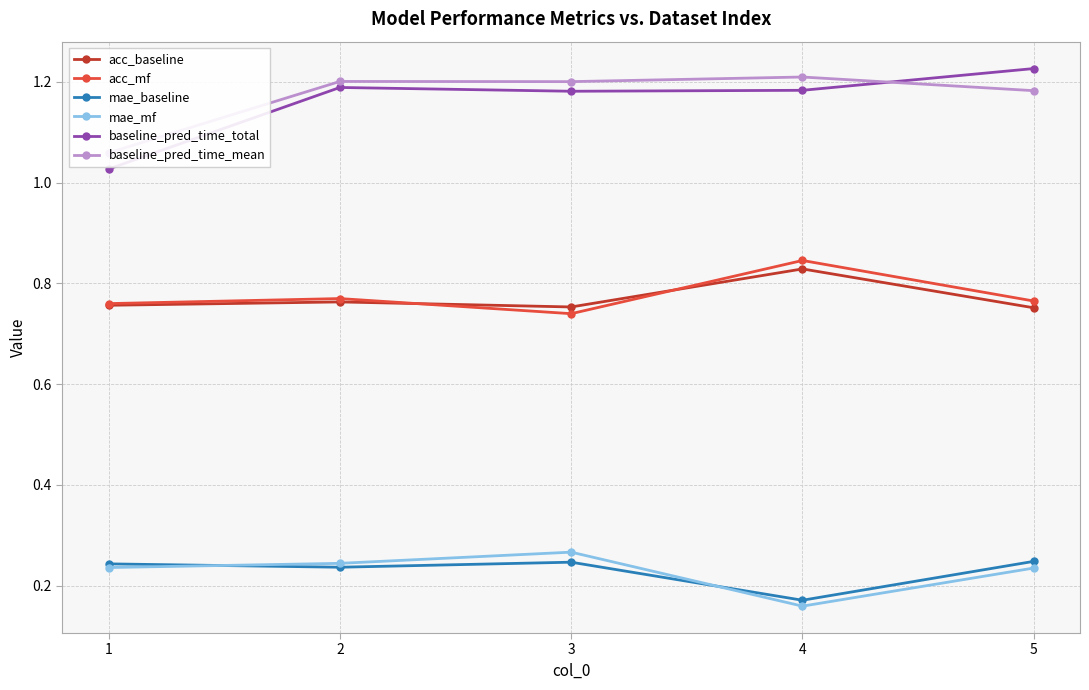

The value of mae_mf at 2 is 0.2. True or false?

True